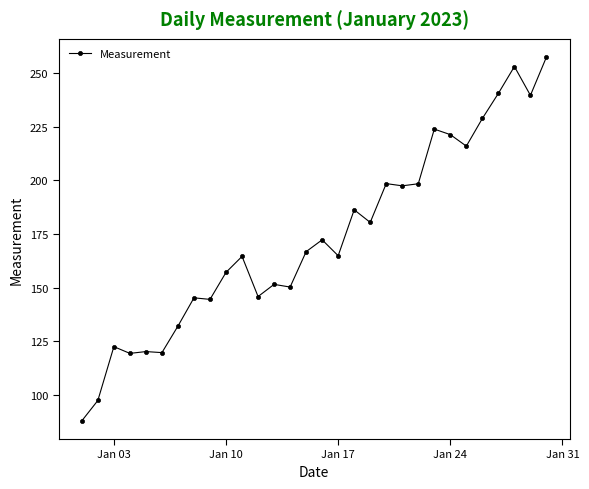

What is the sum of all values?

5203.4